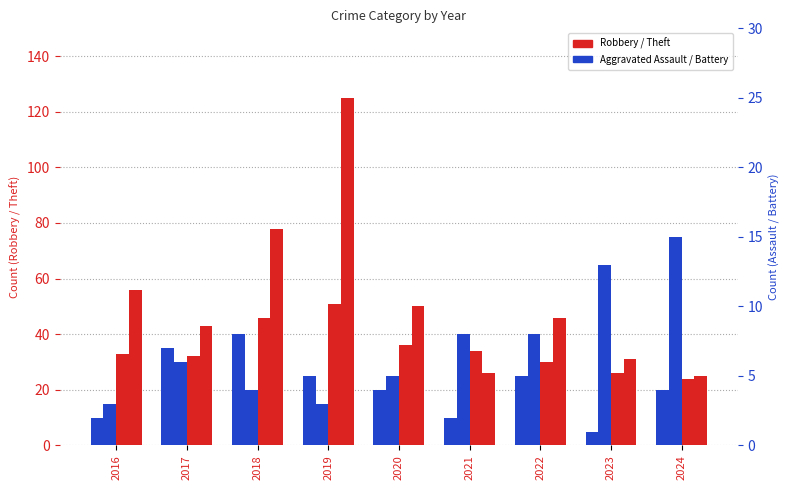

What is the spread (max minus min) of values at 2024?

21